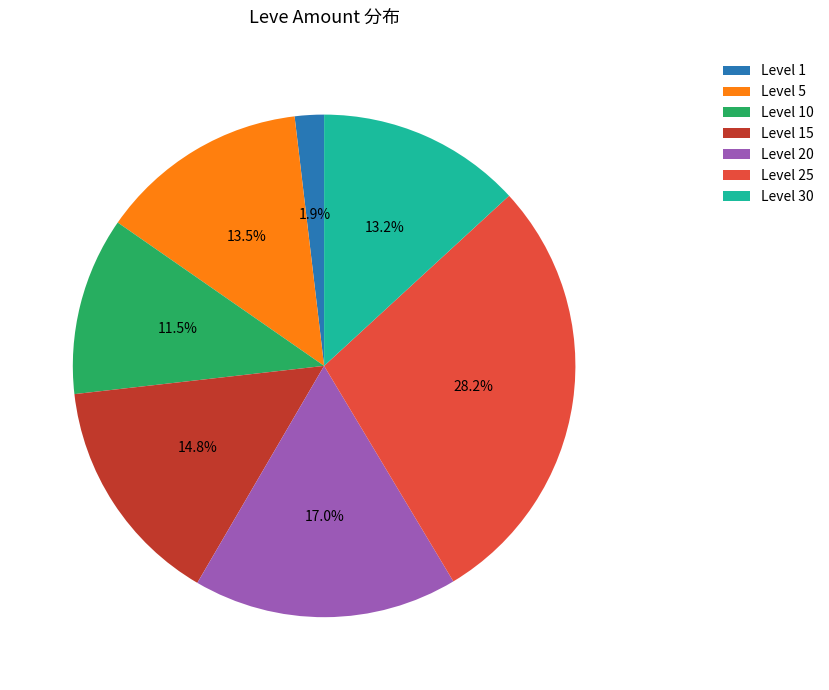

Approximately how many times larger is the value at Level 20 compared to Level 10?

1.5